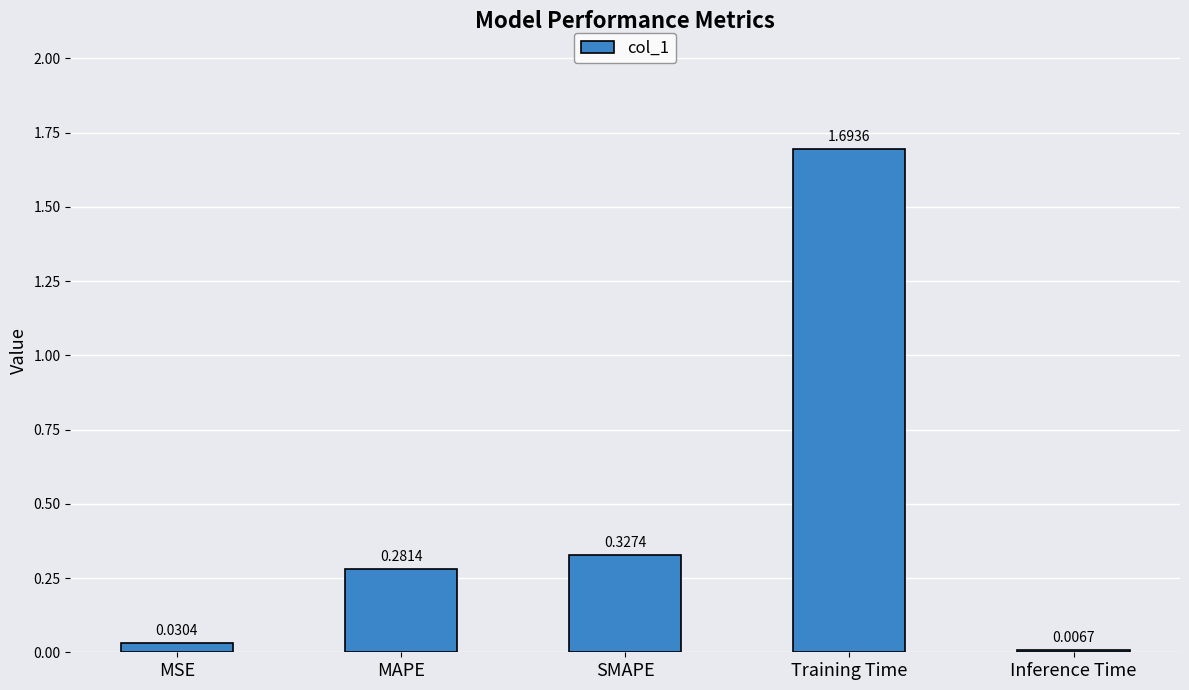

Count the number of categories in the chart.

5